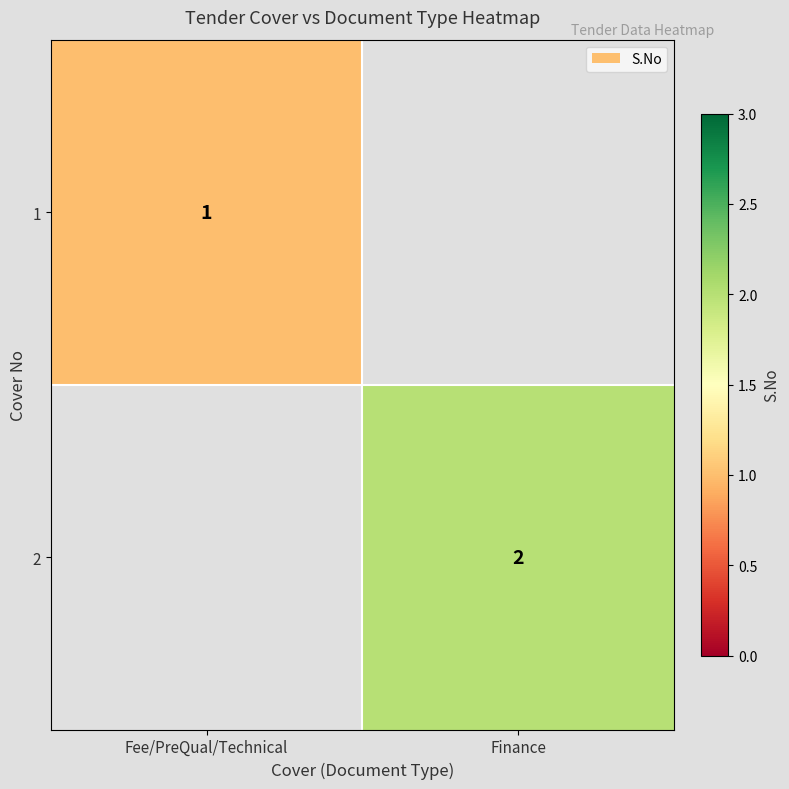

Is the value of 2 at Finance greater than the value of 1 at Fee/PreQual/Technical?

Yes